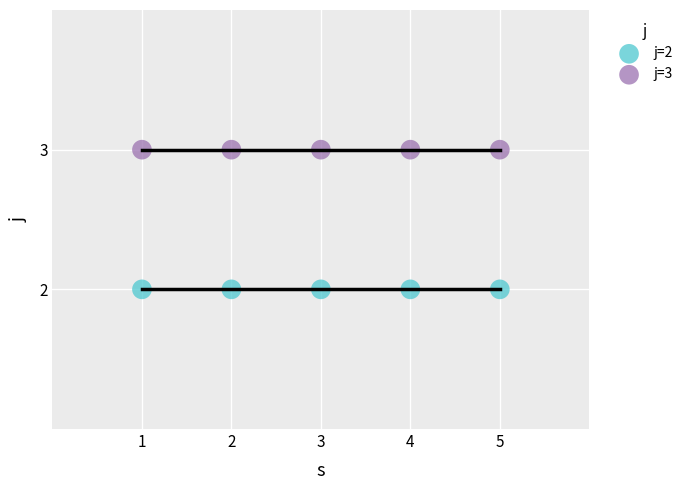

Which series contains the highest Y value?

j=3